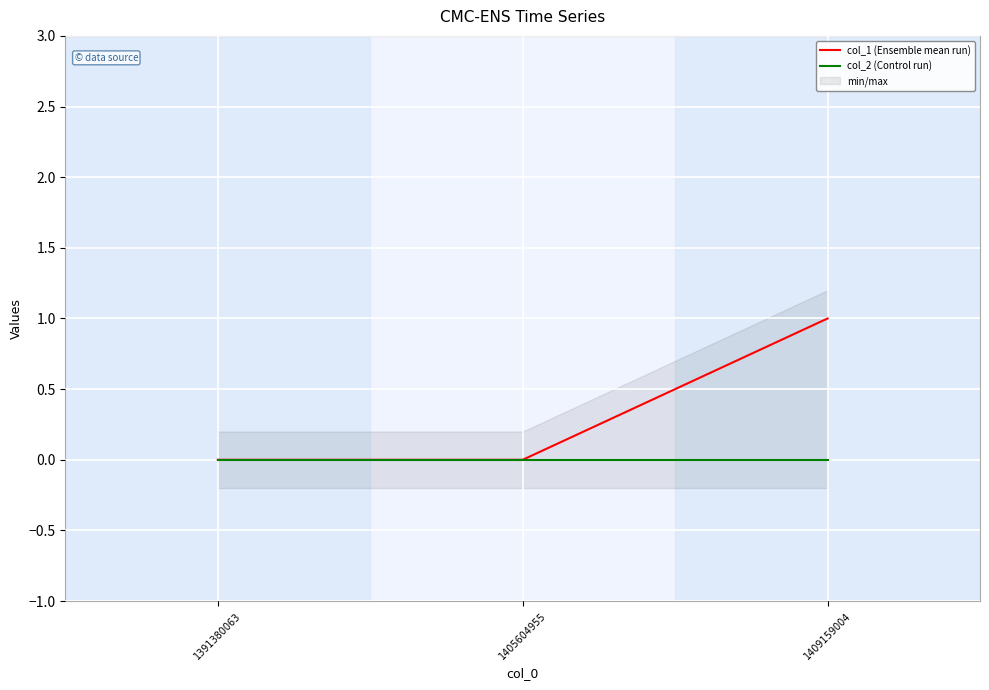

Count the col_1 (Ensemble mean run) values in the range 0 to 1.

3